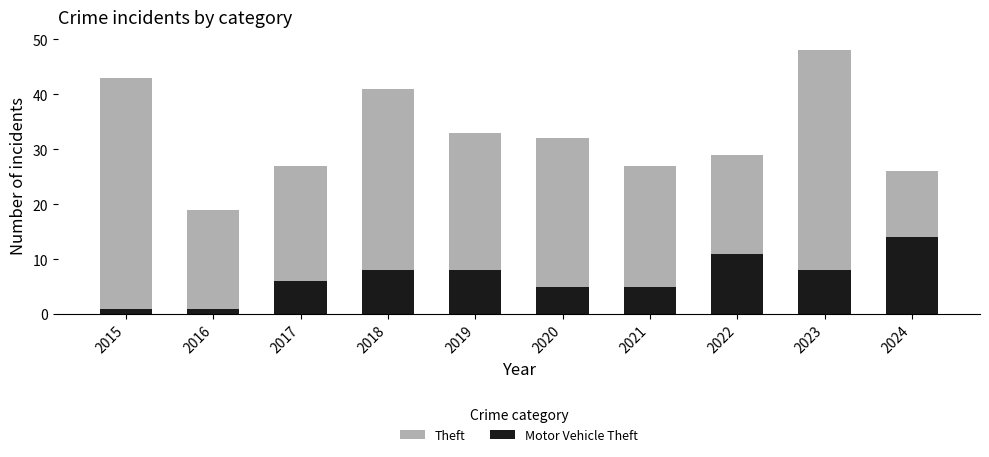

What is the total value across all series at 2015?

44